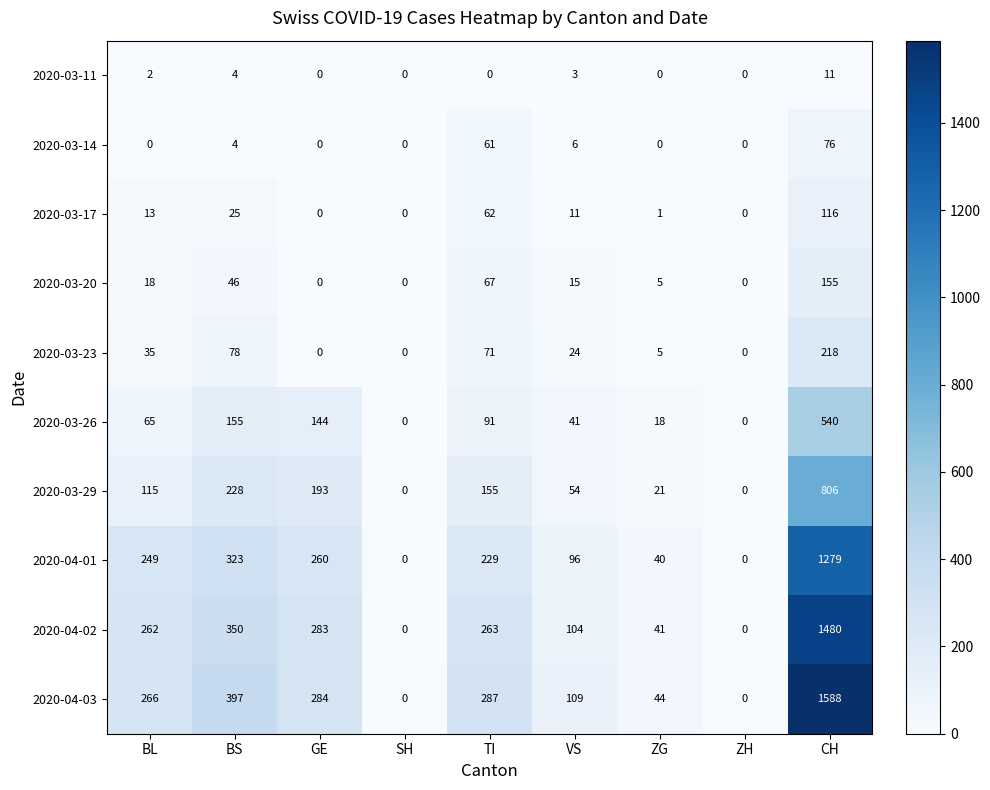

What is the difference between the maximum and minimum values in the 2020-04-03 series?

1588